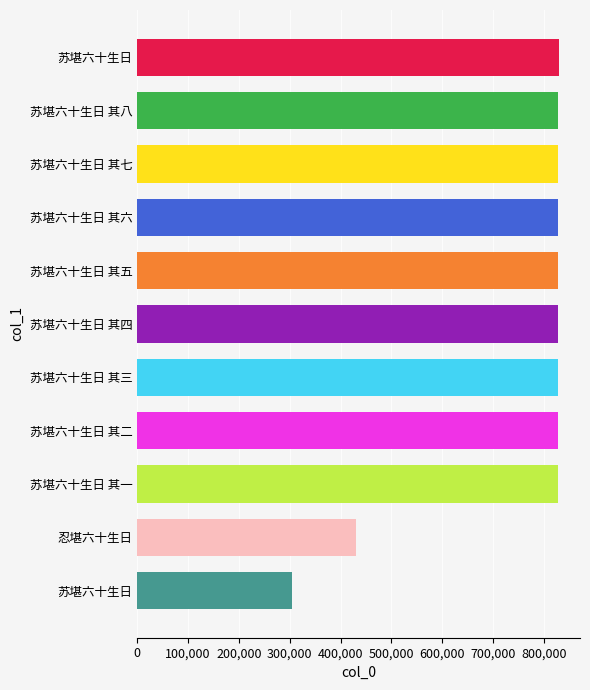

How many distinct data groups are displayed?

1